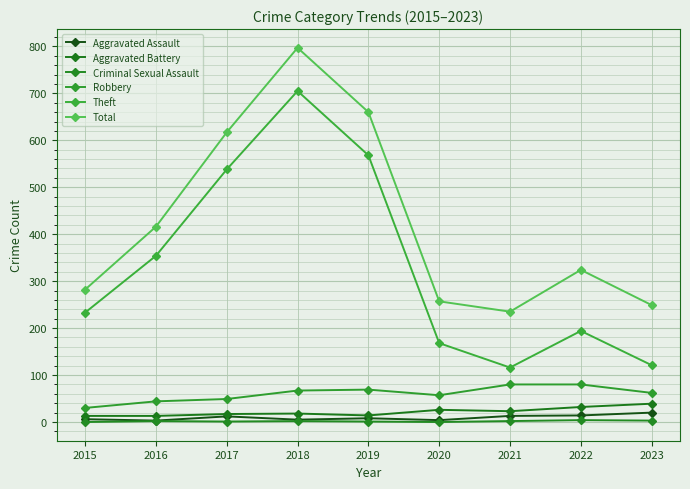

What is the difference between the Aggravated Assault values at 2022 and 2018?

9